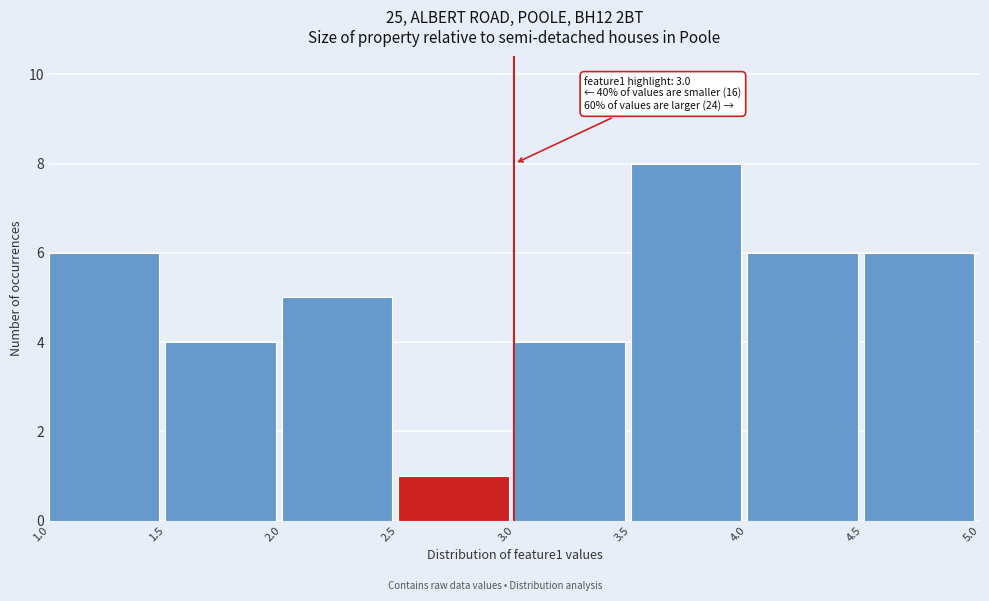

Which range on the x-axis has the tallest bar?

3.5 to 4.0